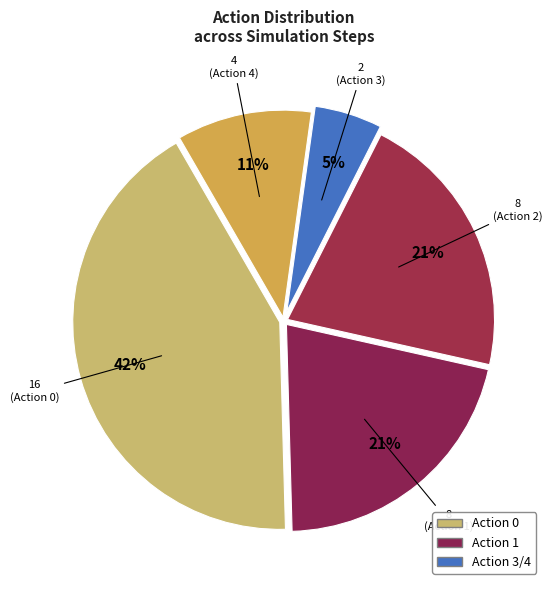

Count the number of slices in the pie.

5